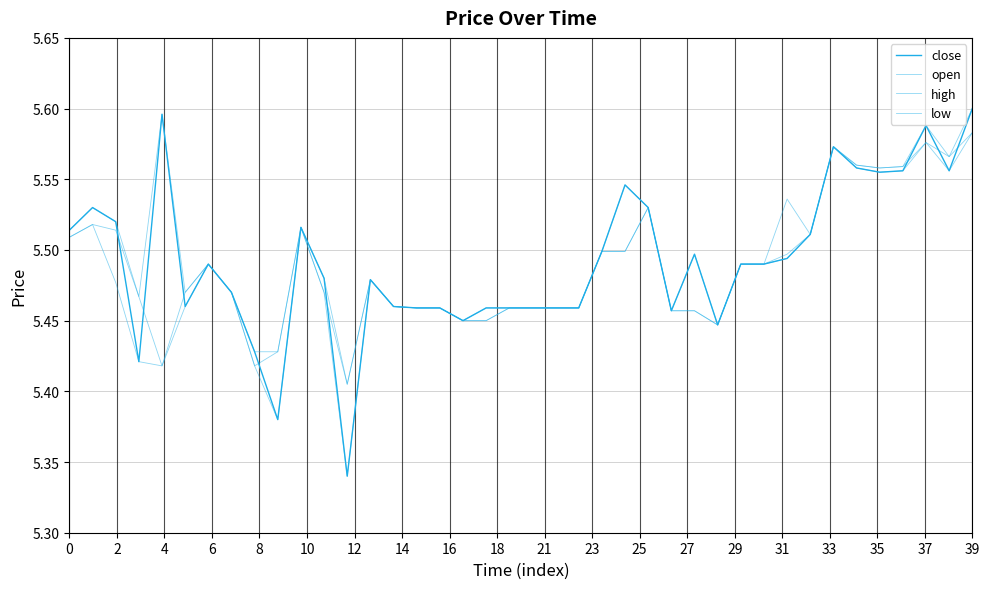

At which category does the chart reach its peak across all series?

39